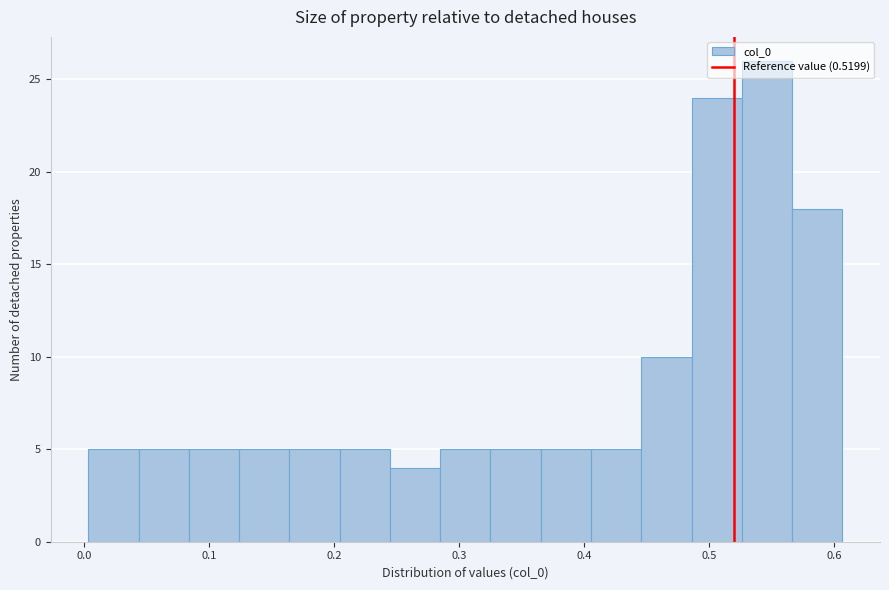

What is the height of the bar covering 0.45 to 0.49 on the x-axis? Neither the bar edges nor the heights are printed on the chart, so give them approximately, as read against the axes.

10